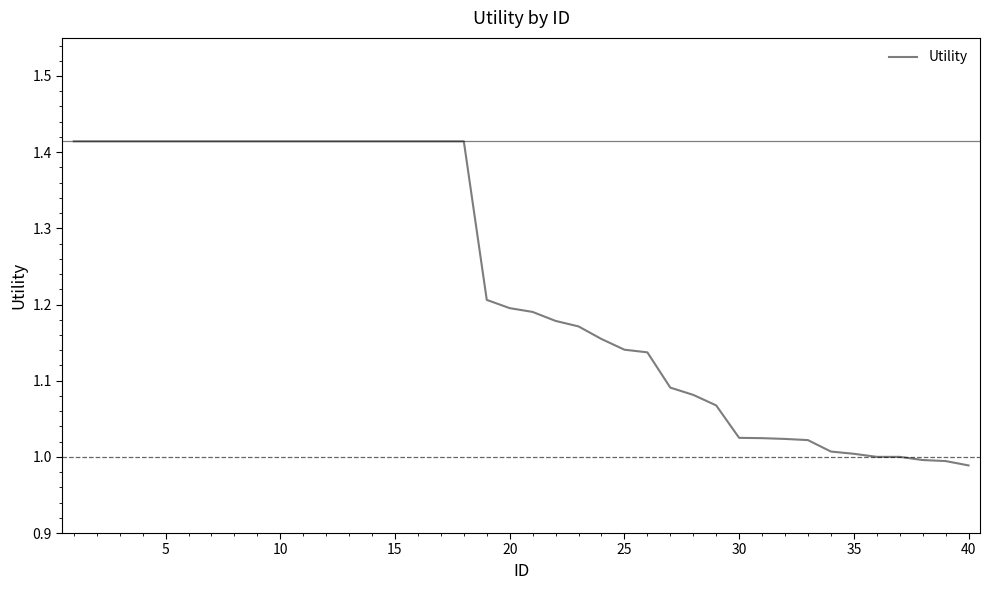

True or false: the data shows 1.2 at 20.

True